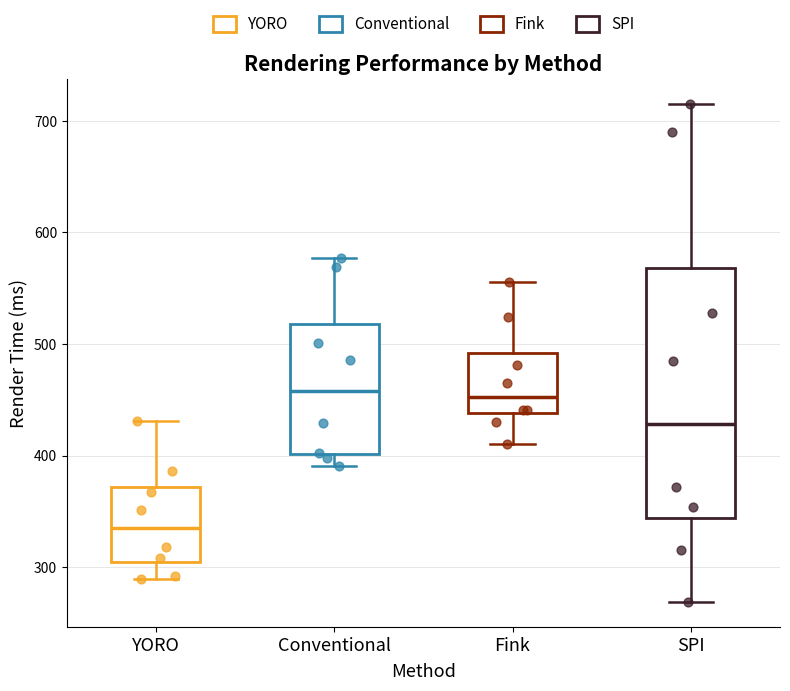

Reading left to right, read every box against the y-axis: the position of its median line, the range the box covers, and the ends of its whiskers. The values are not printed on the chart, so give them approximately, as read against the axis.

YORO: median 330, box 300 to 370, whiskers 290 to 430
Conventional: median 460, box 400 to 520, whiskers 390 to 580
Fink: median 450, box 440 to 490, whiskers 410 to 560
SPI: median 430, box 340 to 570, whiskers 270 to 720